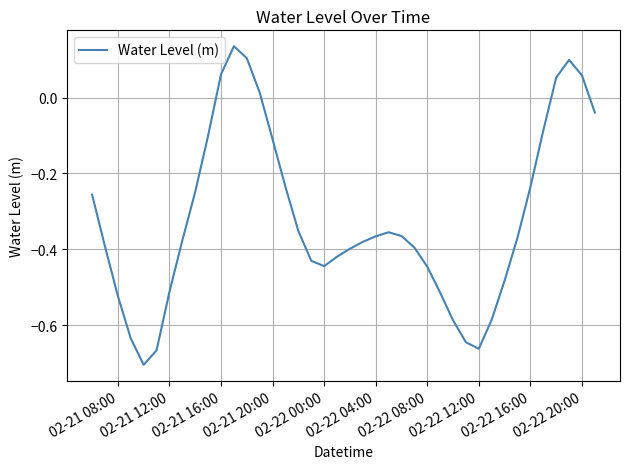

What is the difference between the maximum and minimum values?

0.8